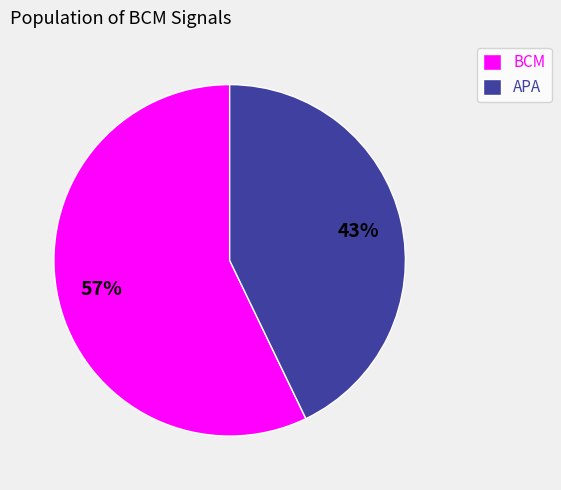

How many segments does this pie chart have?

2